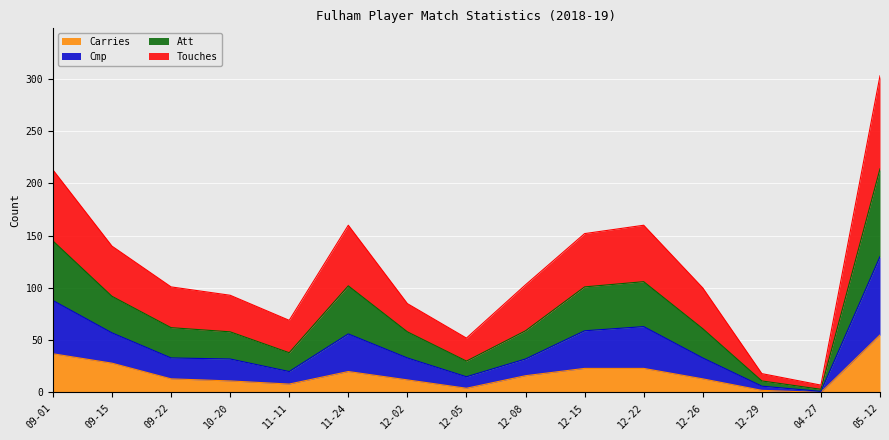

At which category is the sum across all series the highest?

05-12